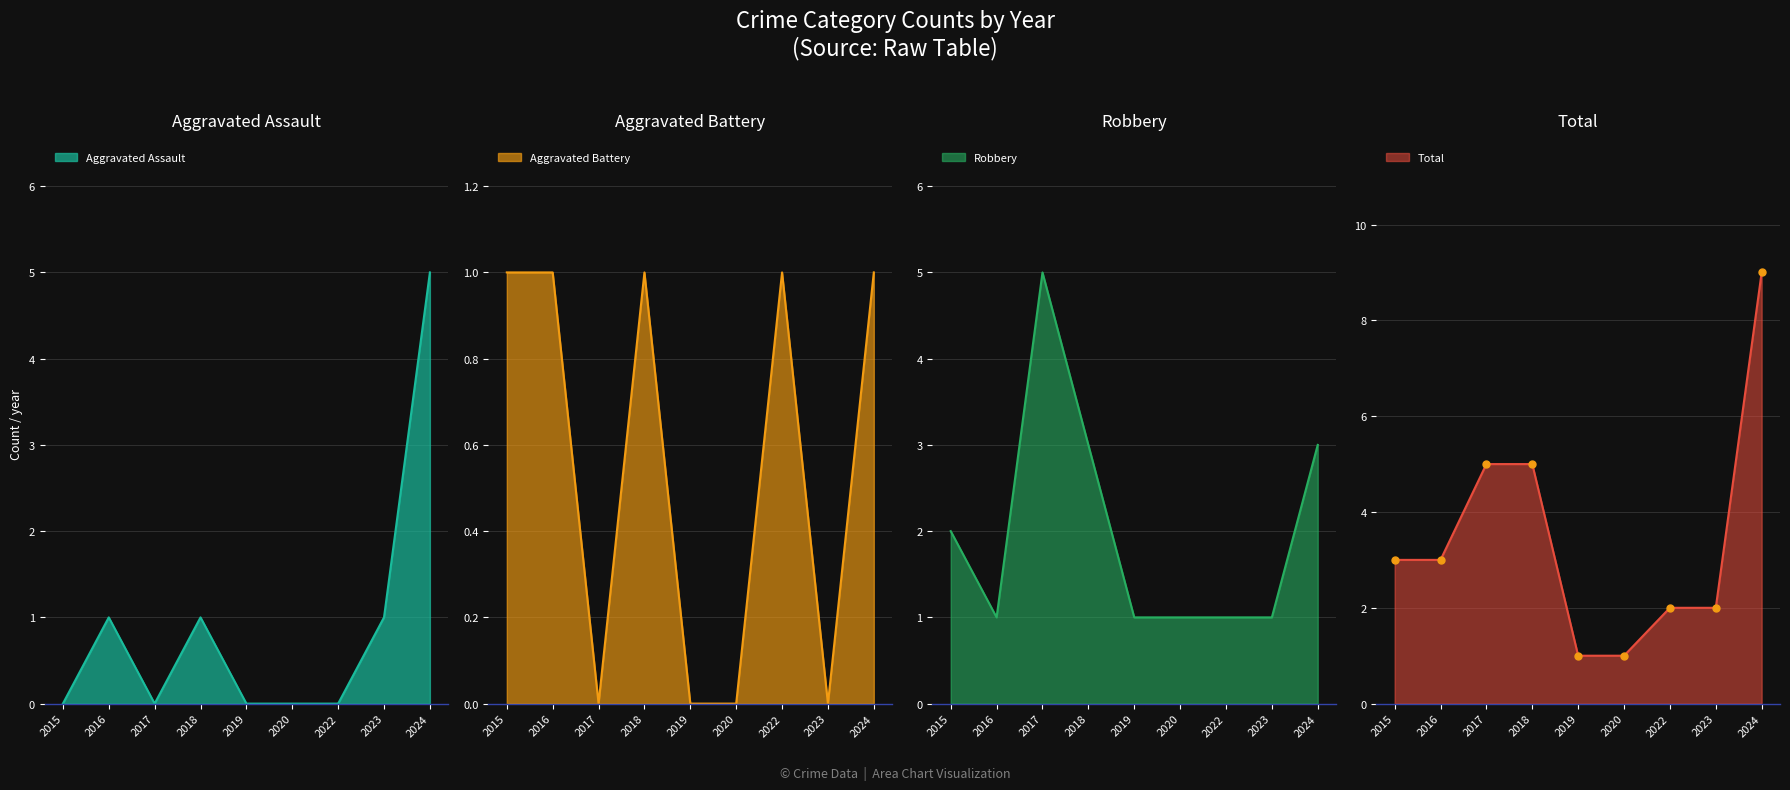

What are all the series names shown in the legend?

Aggravated Assault, Aggravated Battery, Robbery, Total